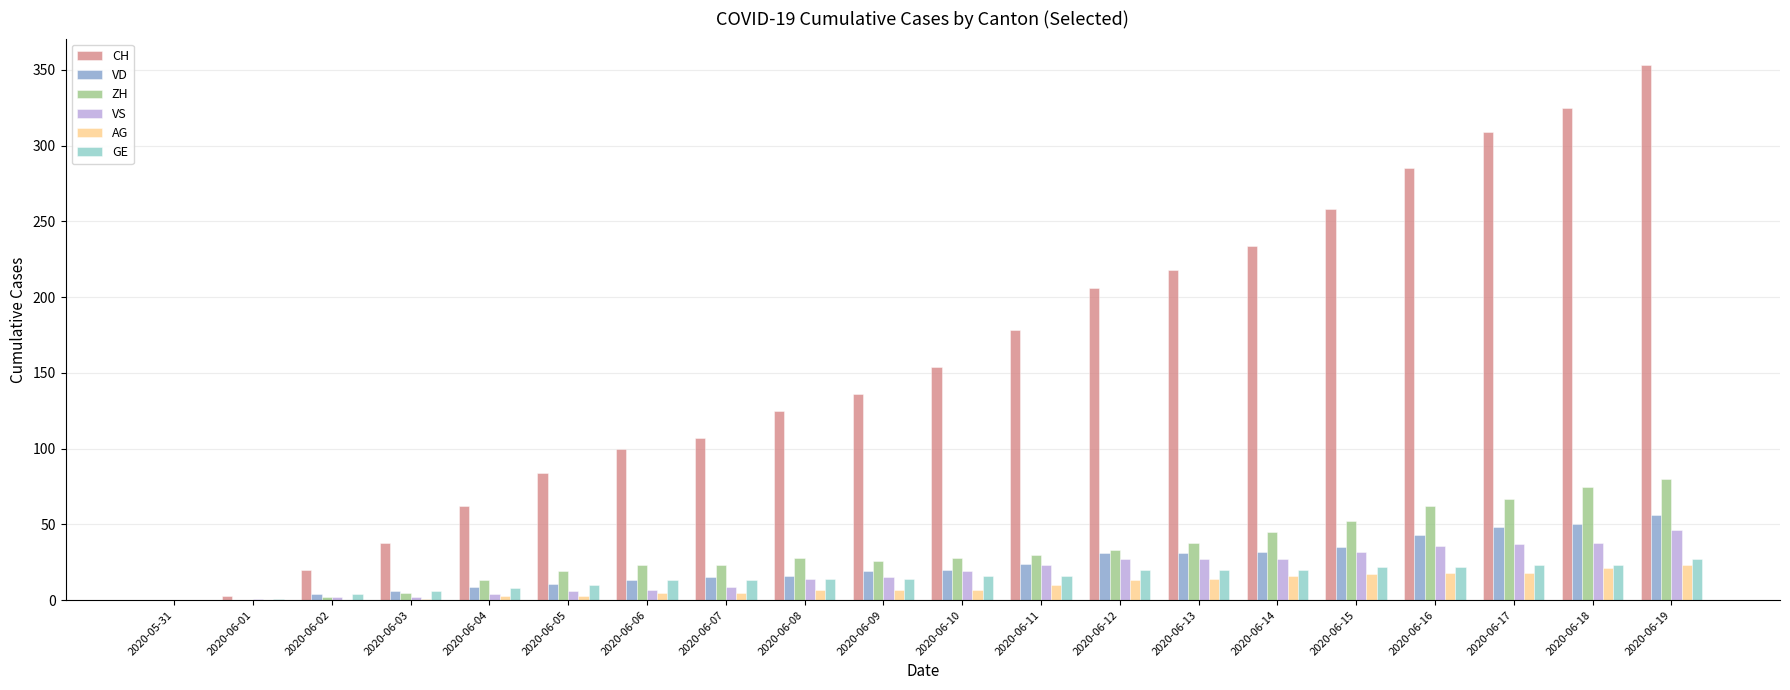

At which label is CH closest to 176?

2020-06-11